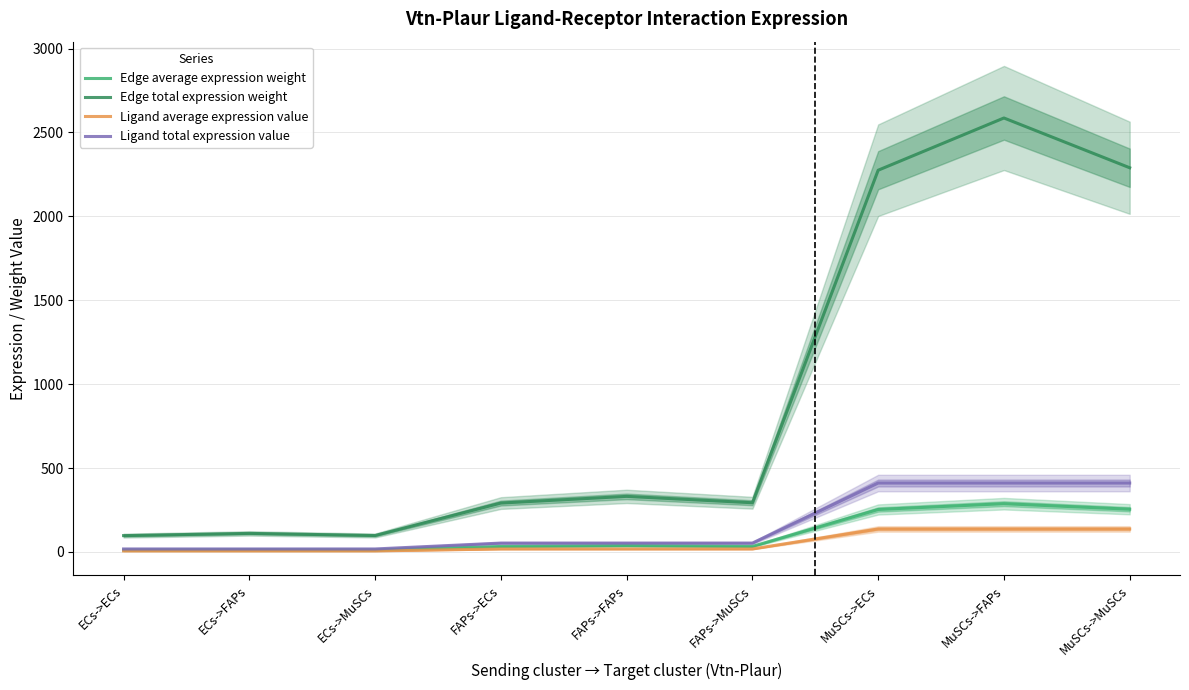

Is the value of Edge total expression weight at ECs->ECs greater than the value of Edge average expression weight at FAPs->MuSCs?

Yes